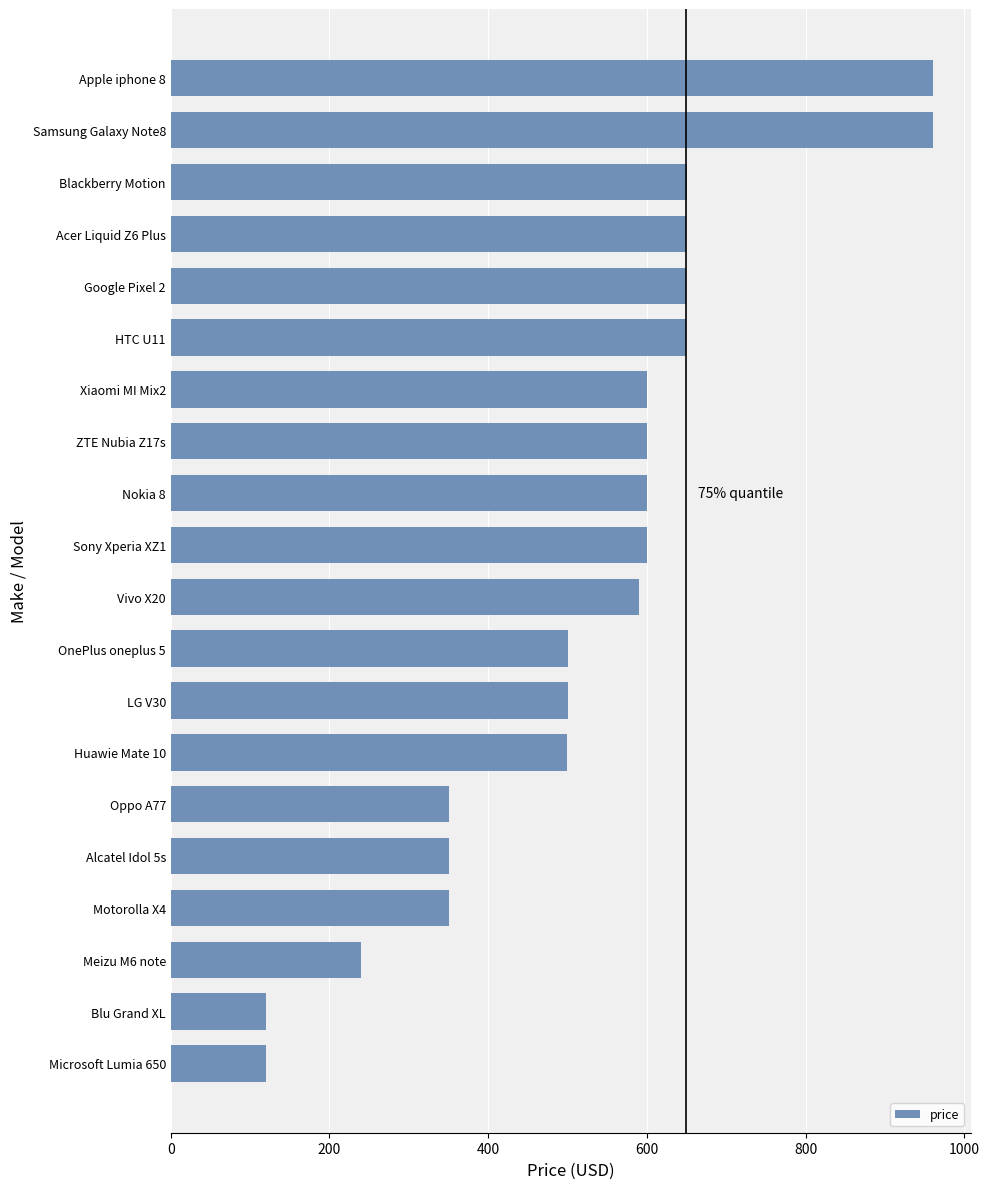

What is the smallest value displayed?

120